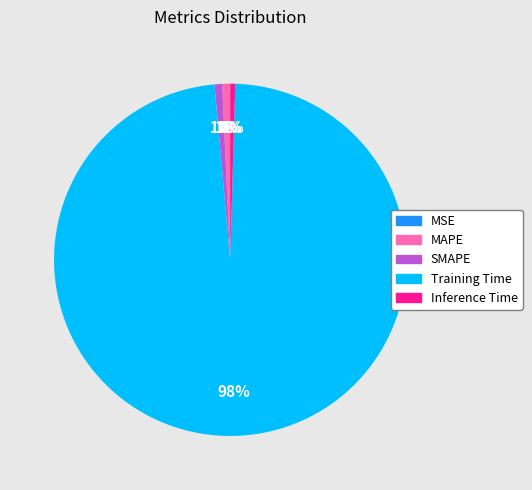

To the nearest percent, what is the difference between the SMAPE and Training Time slice percentages?

97%